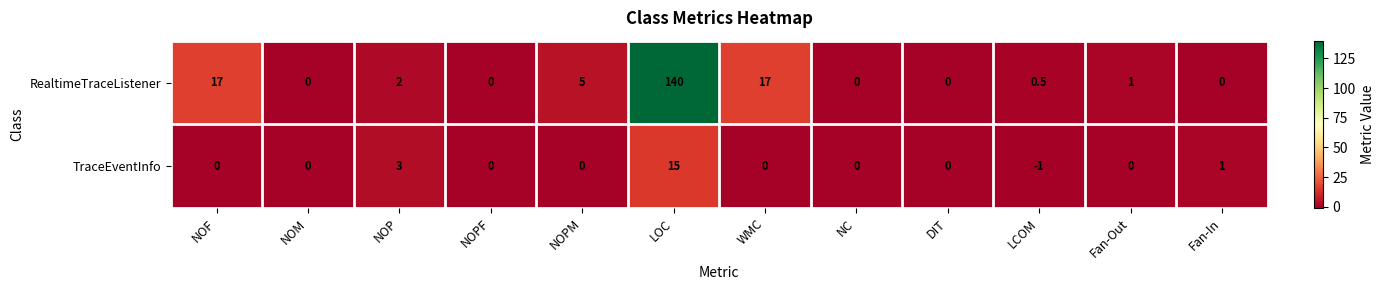

At which label does RealtimeTraceListener first exceed 1?

NOF